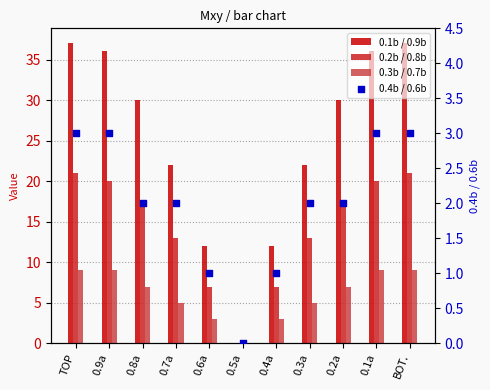

Which series reaches the minimum Y coordinate?

0.1b / 0.9b